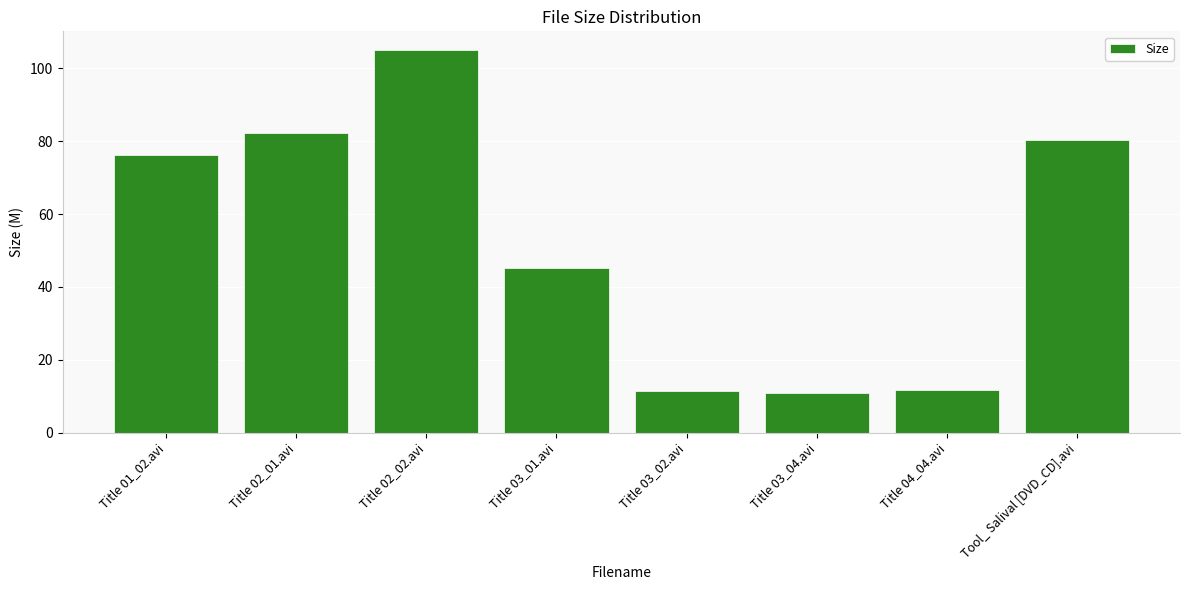

Which category has the highest value across all series?

Title 02_02.avi